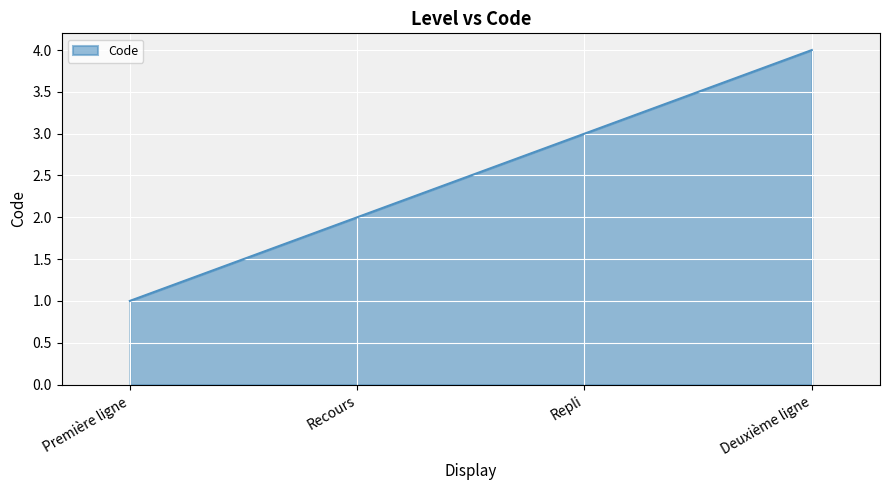

What position from the right is Repli?

2